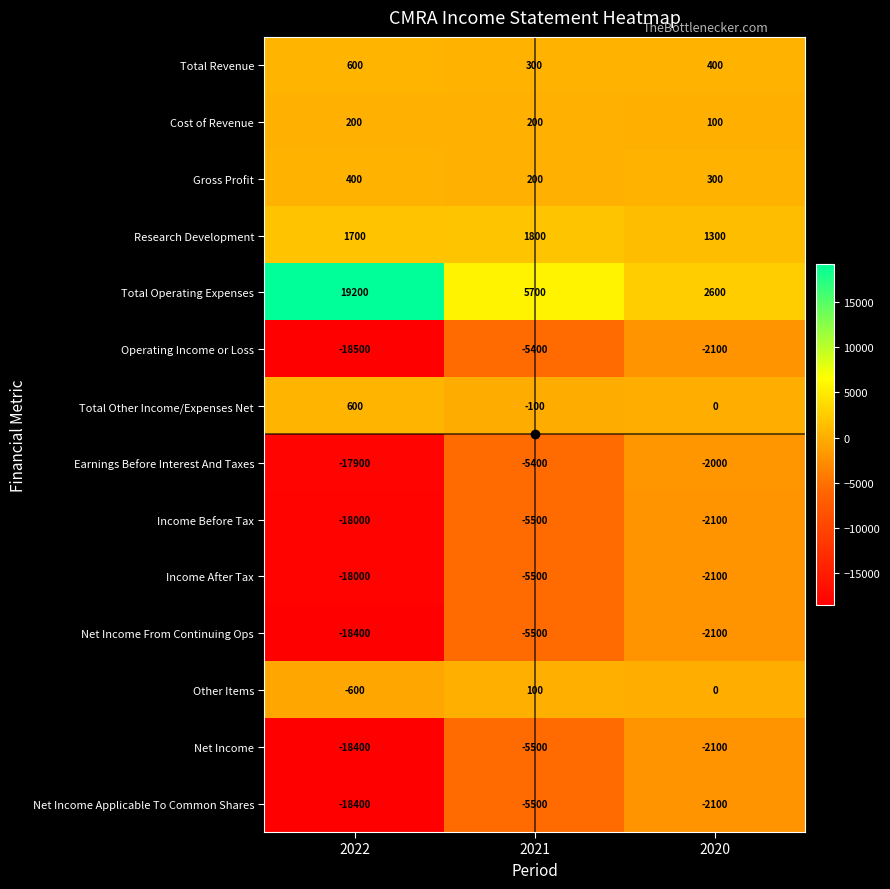

The value of Gross Profit at 2020 is 483. True or false?

False